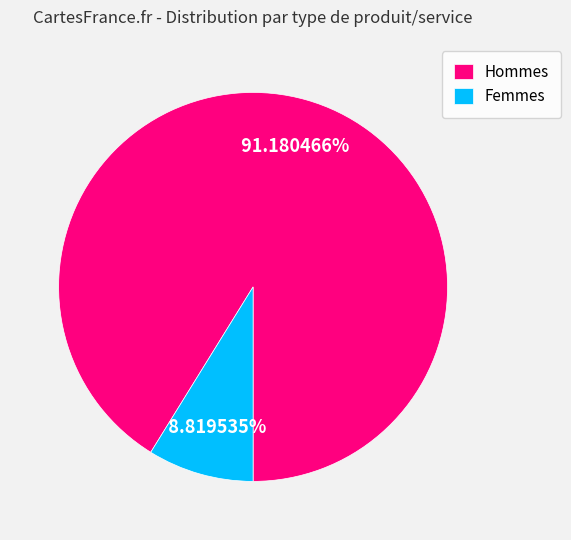

Does any single category account for the majority?

Yes